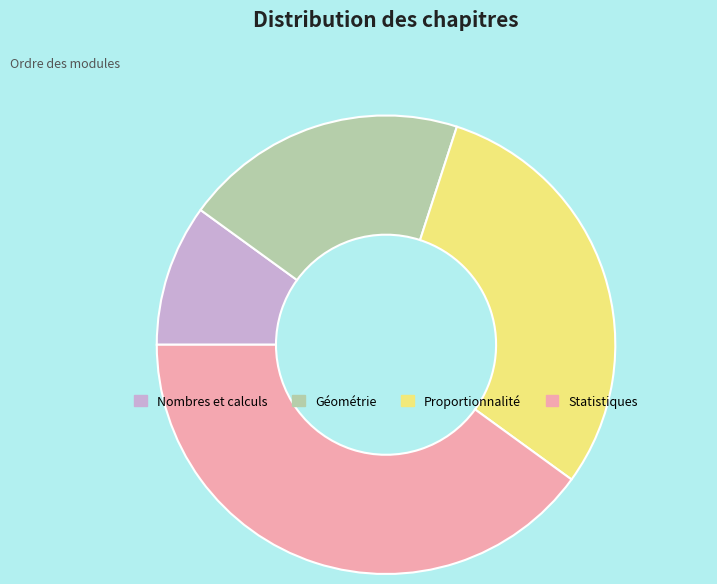

Between Géométrie and Nombres et calculs, which is larger?

Géométrie